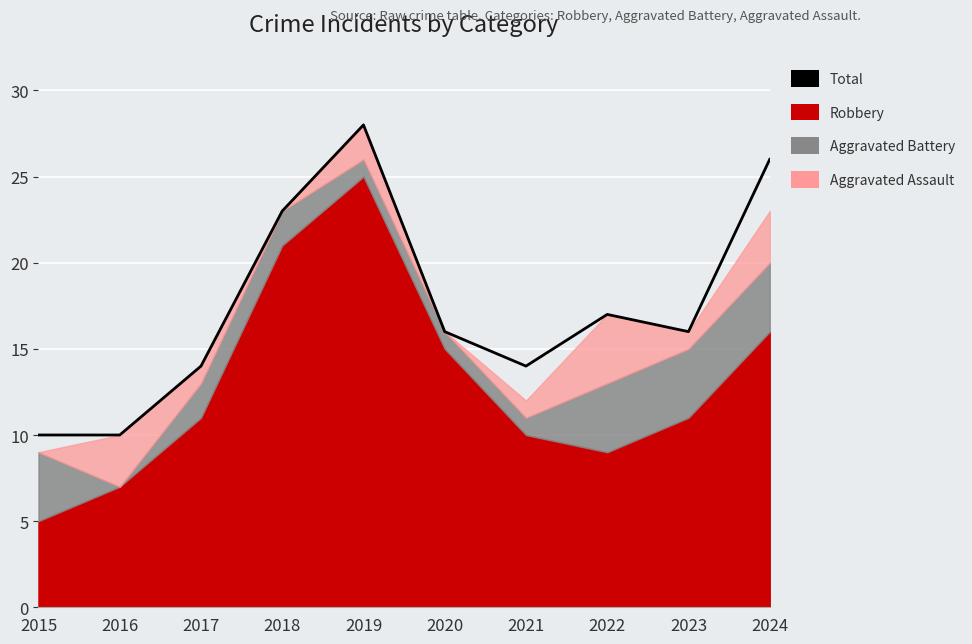

Reading right to left, extract all data points from this chart.

26	16	17	14	16	28	23	14	10	10